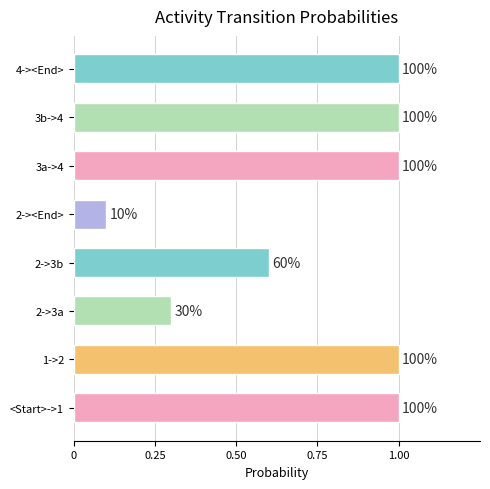

What is the average value?

0.8